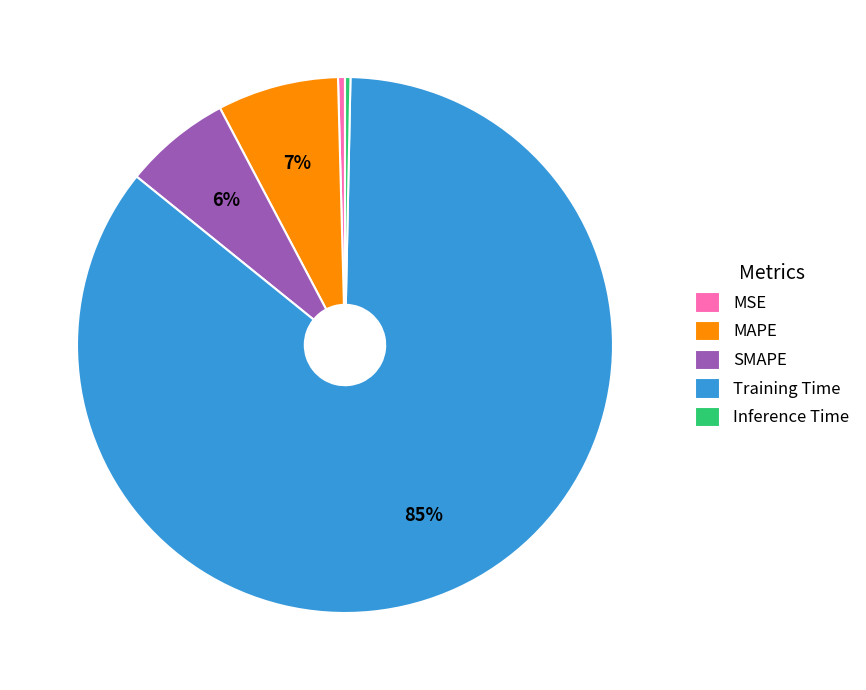

How many segments does this pie chart have?

5